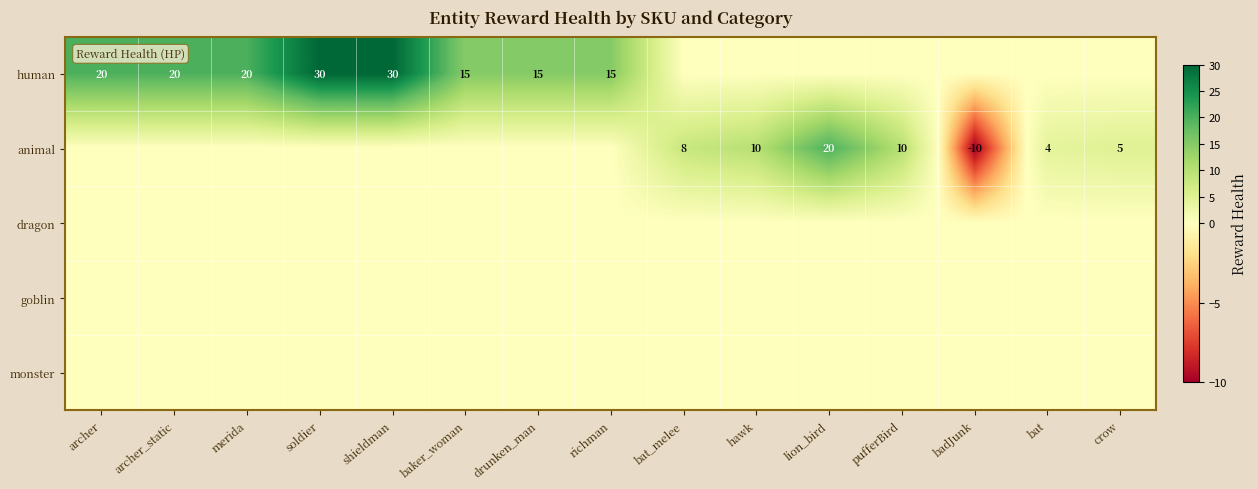

What is the total value across all series at baker_woman?

15